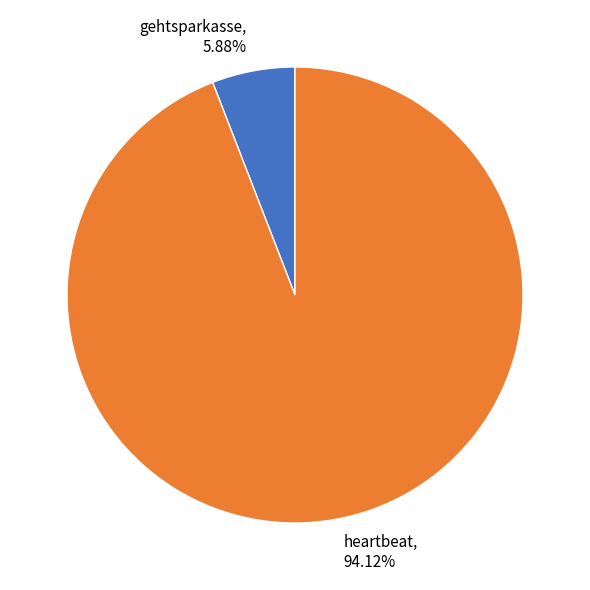

Combined, what portion of the pie is gehtsparkasse and heartbeat?

100.0%